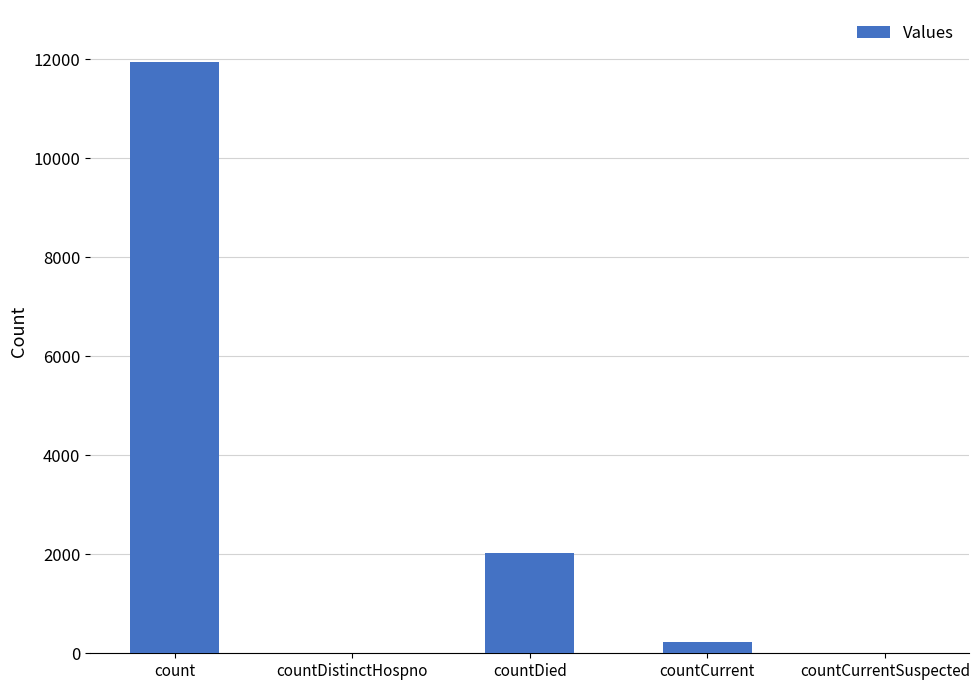

What is the sum of the values at countCurrent and countCurrentSuspected?

225